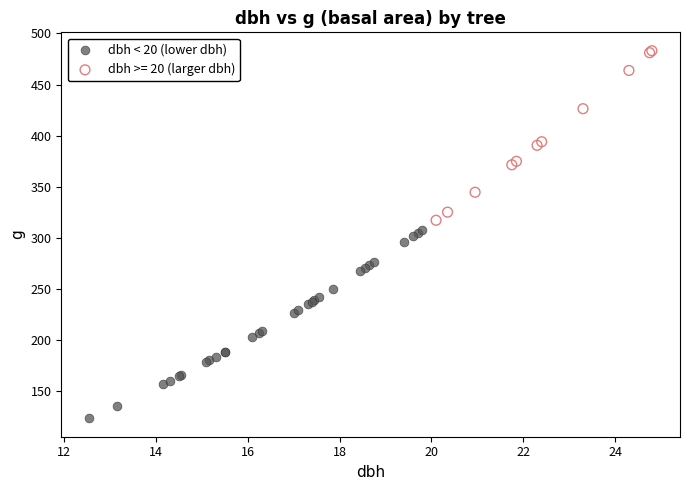

Which series reaches the maximum Y coordinate?

dbh >= 20 (larger dbh)